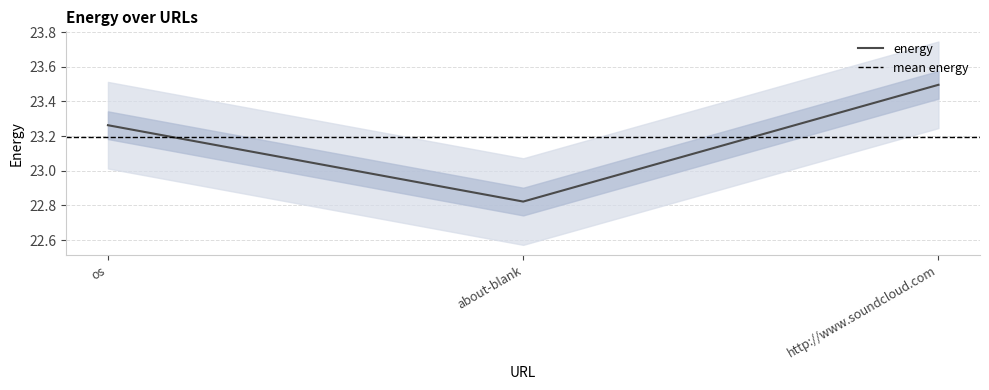

What is the label of the 2nd point from the left?

about-blank